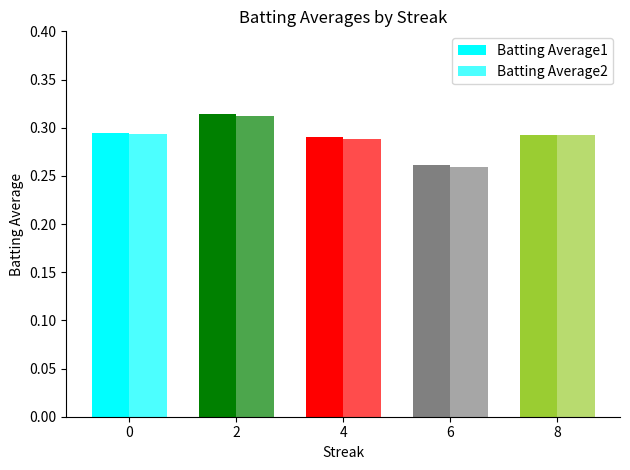

How many bars are there in total?

10